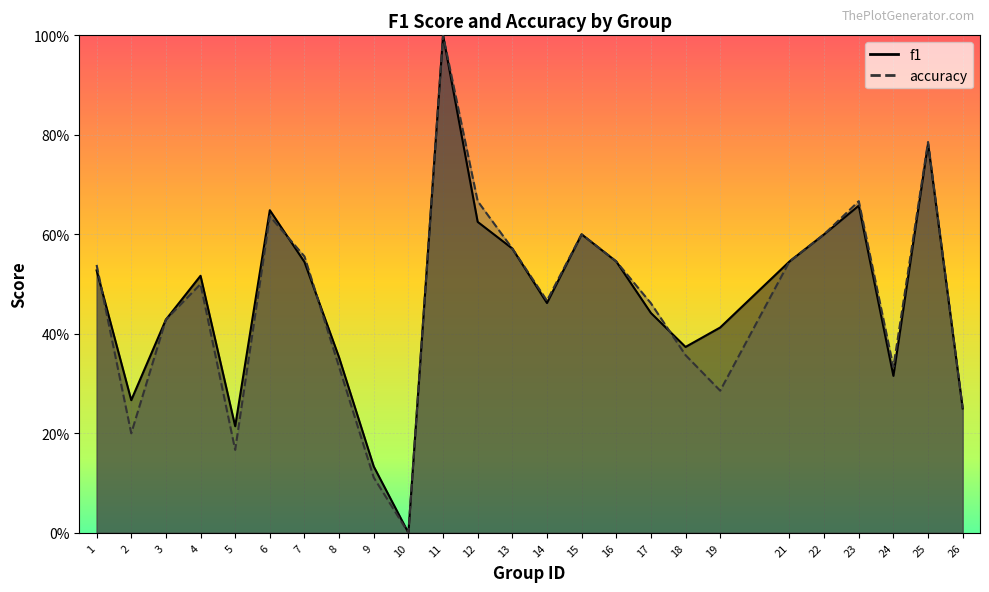

Which series has the largest total across all categories?

f1